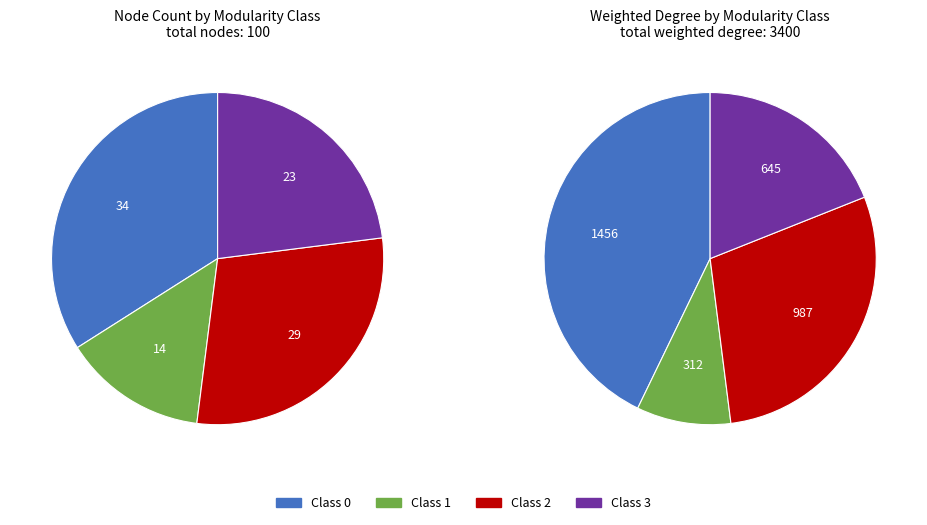

To the nearest percent, what is the average slice percentage?

25%